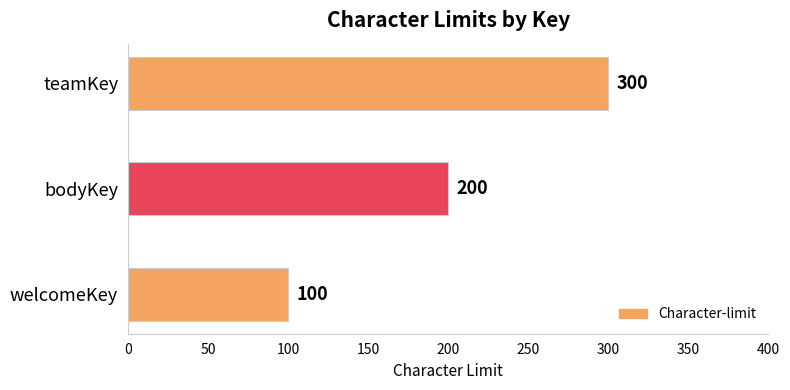

True or false: the data shows 475 at teamKey.

False